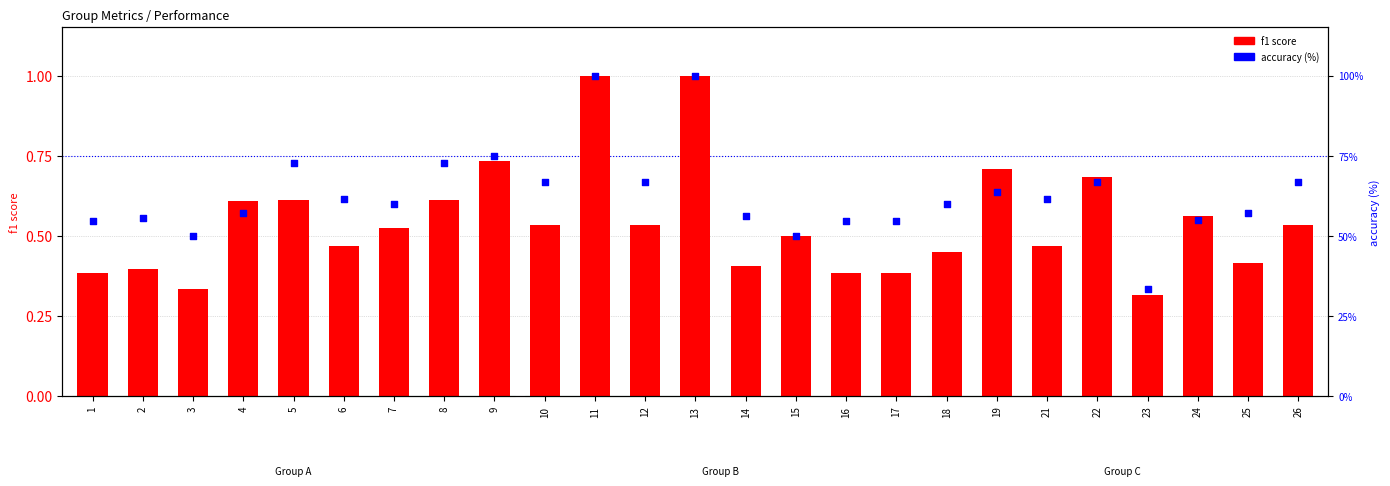

Which series has the largest total across all categories?

accuracy (%)